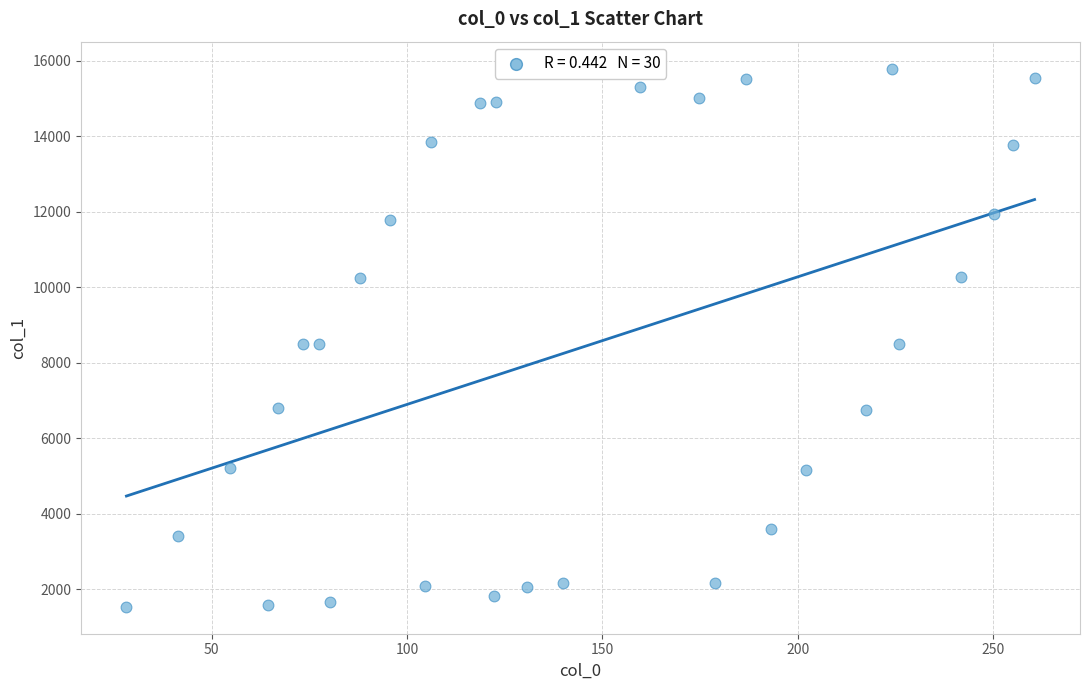

What is the range of X values (max minus min)?

232.5